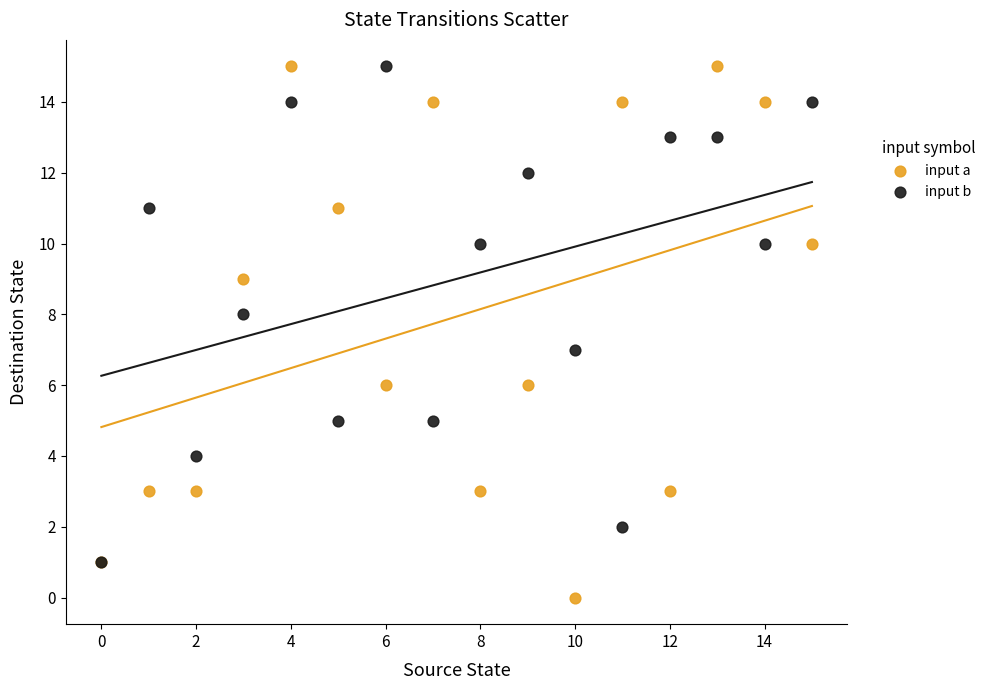

Which series contains the lowest Y value?

input a